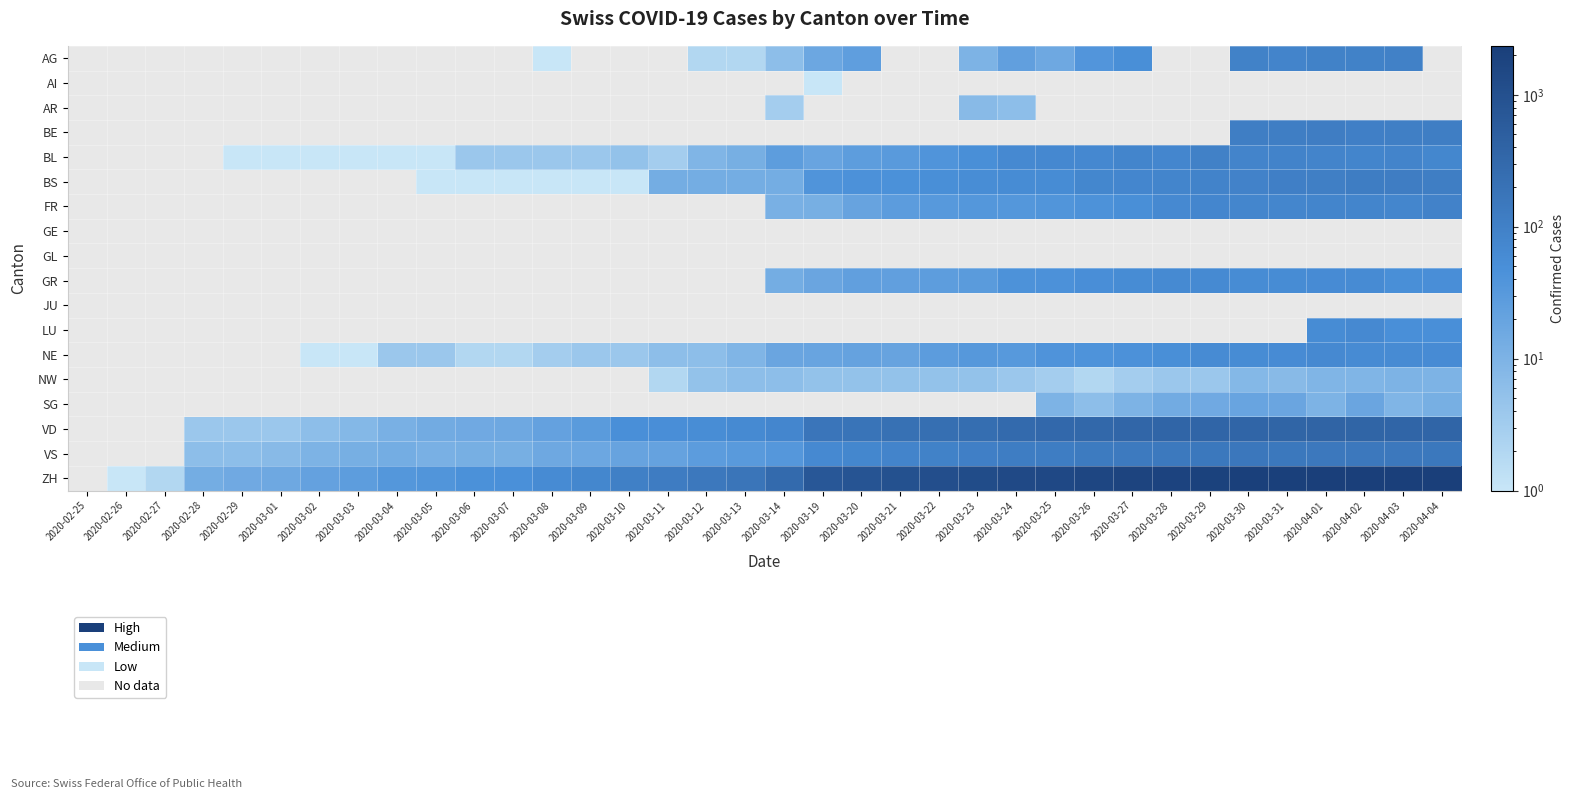

How many distinct data groups are displayed?

18